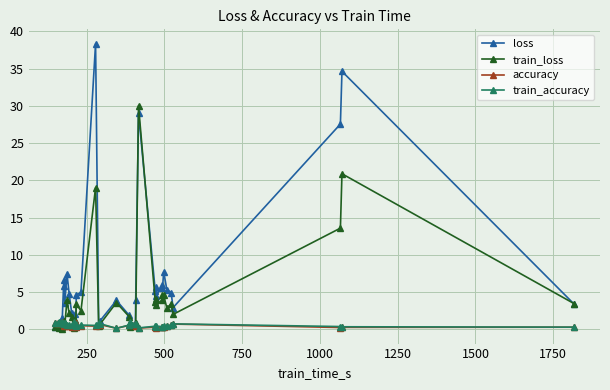

The train_accuracy series shows 0.8 at 10. True or false?

False